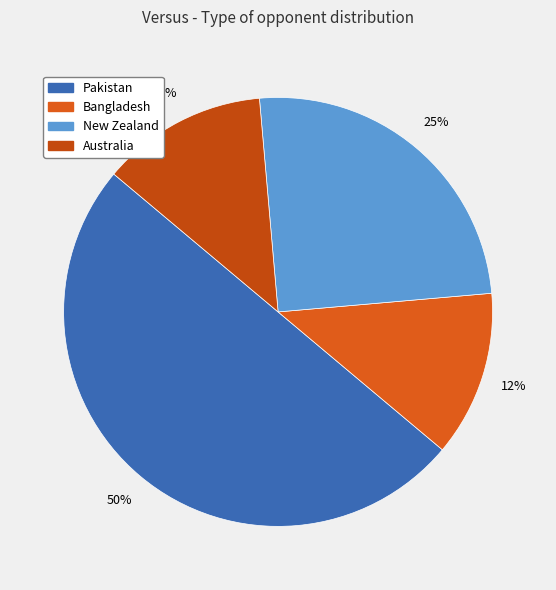

Is Pakistan the majority of the pie?

No